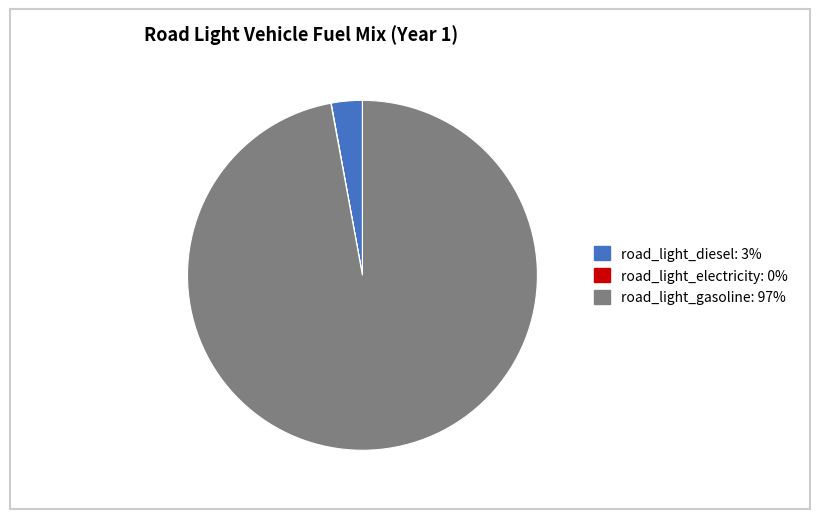

Is there any slice that represents more than half of the pie?

Yes